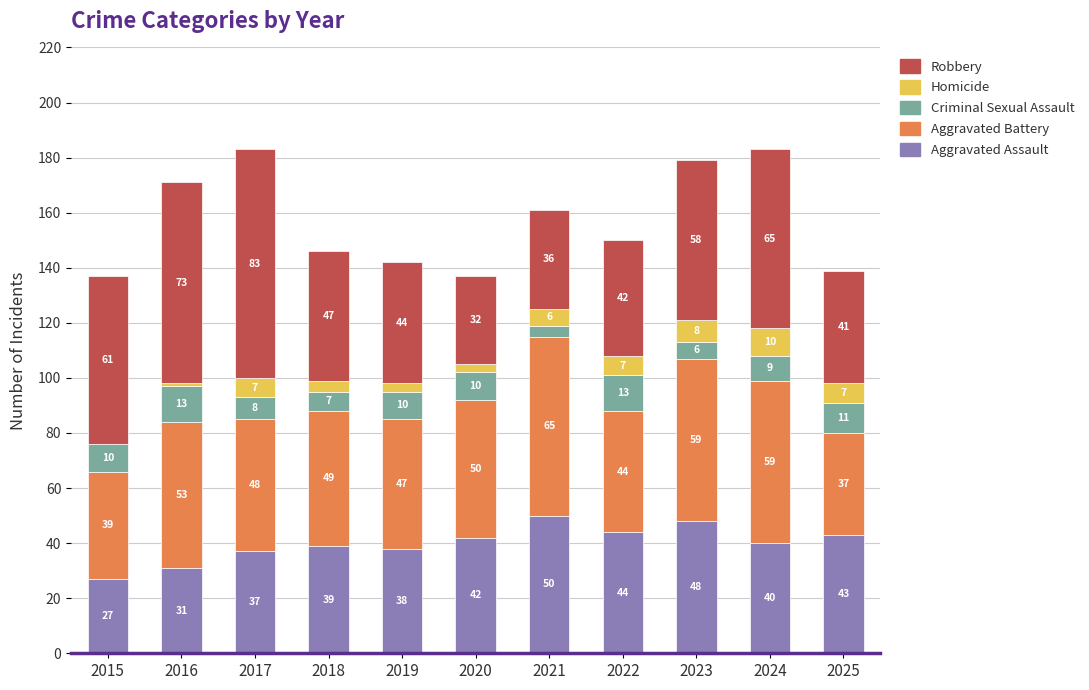

What is the sum of all Aggravated Assault values?

439